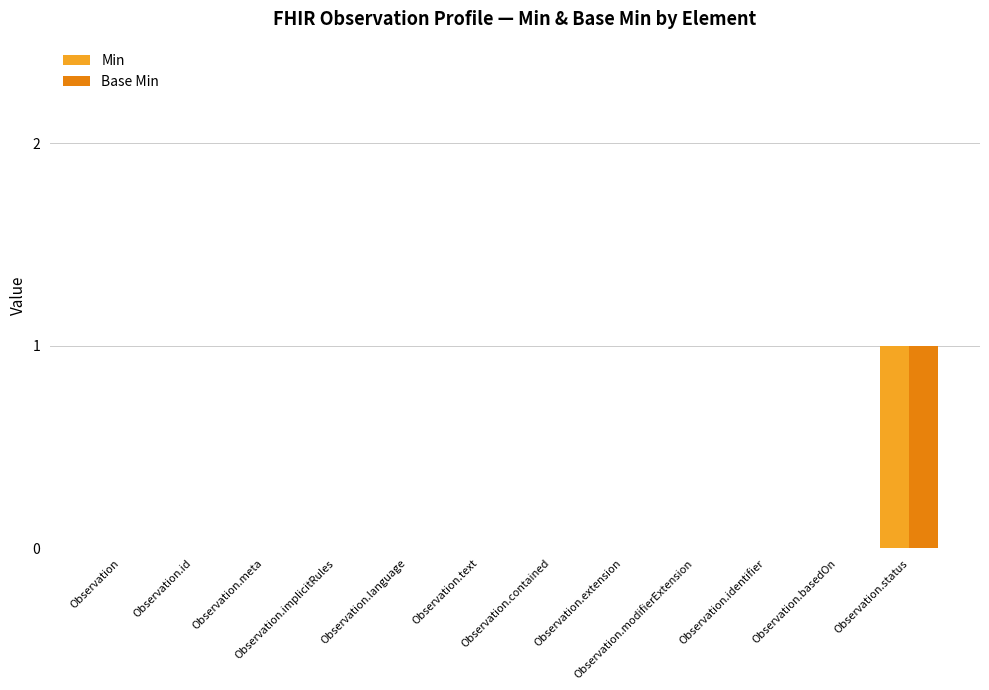

The Base Min series shows 1 at Observation.id. True or false?

False